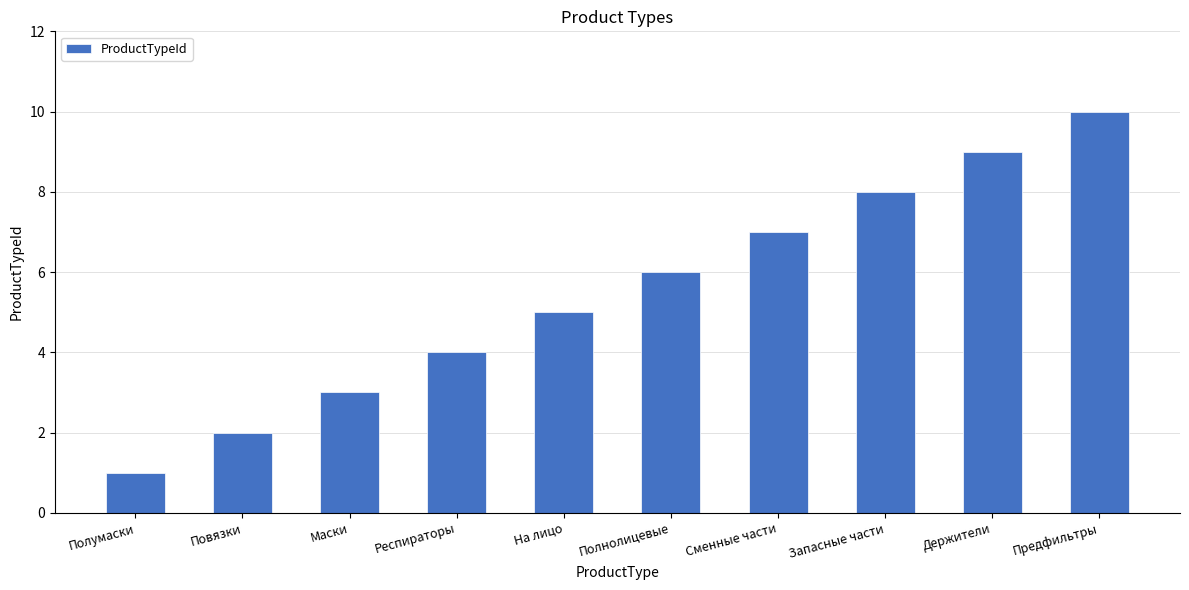

How many values are between 3 and 8?

6